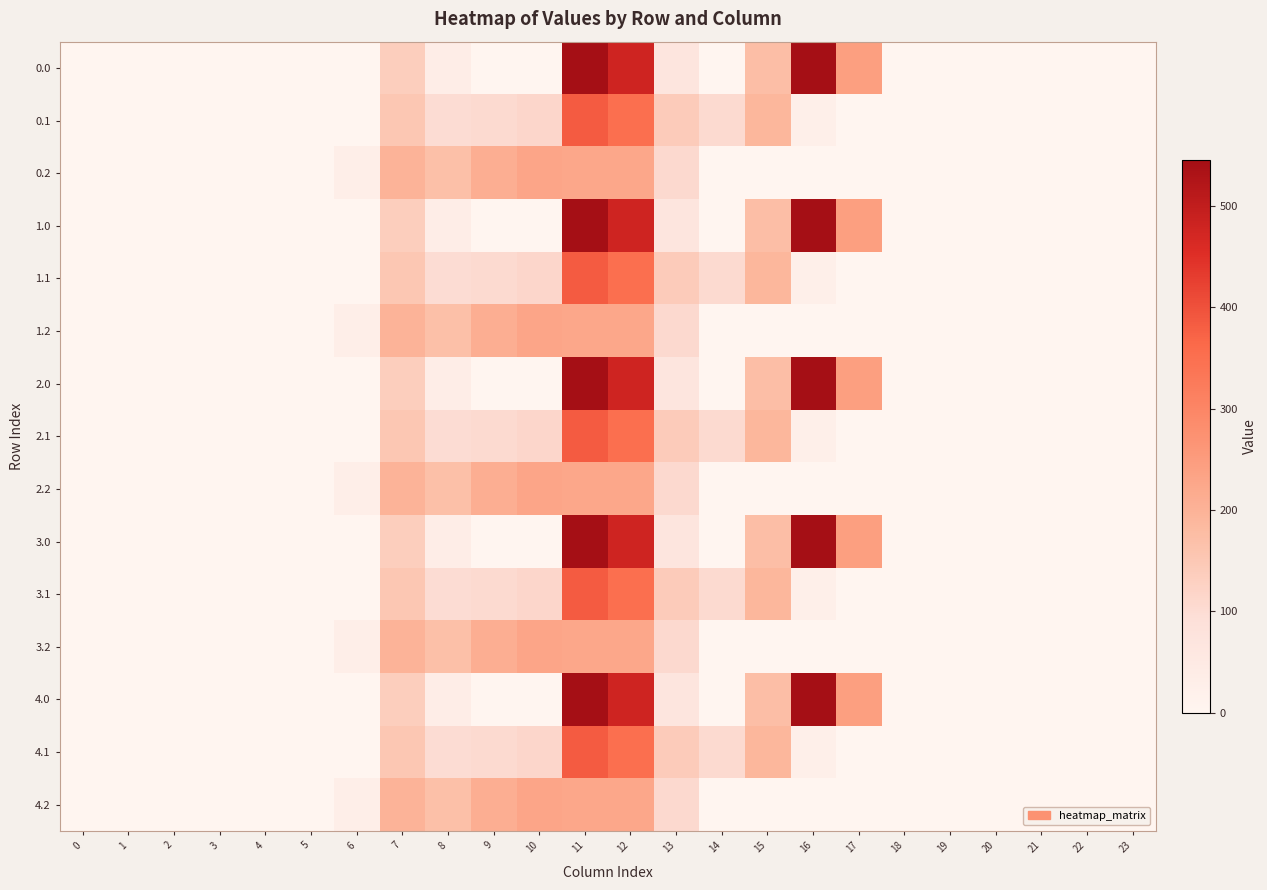

At which category is the sum across all series the highest?

11